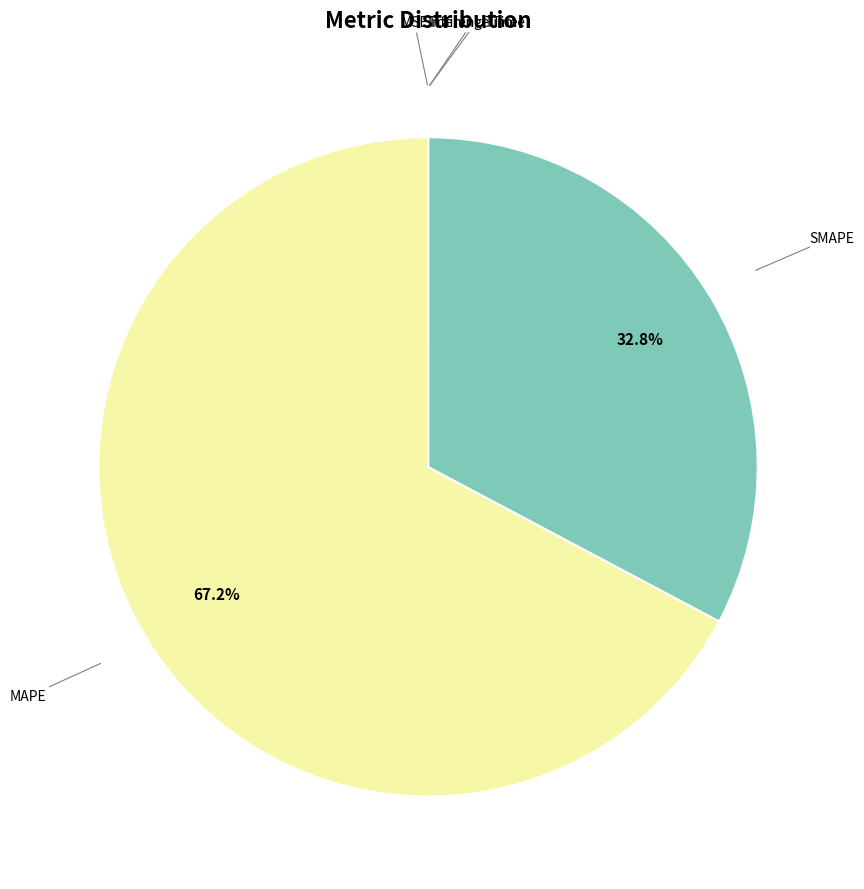

Does any single category account for the majority?

Yes